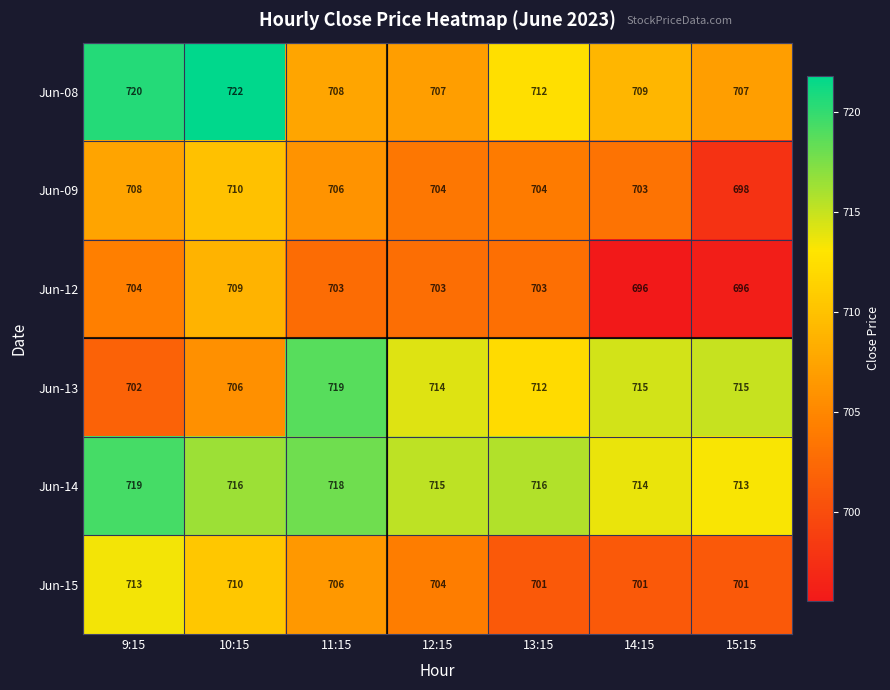

What is the total value across all series at 13:15?

4248